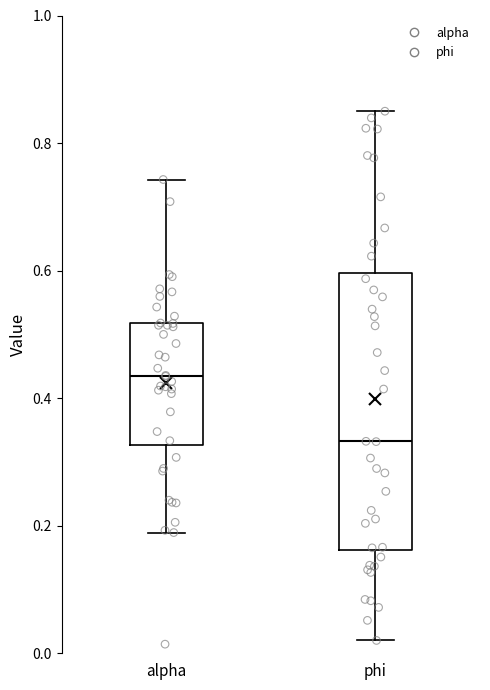

Reading left to right, read every box against the y-axis: the position of its median line, the range the box covers, and the ends of its whiskers. The values are not printed on the chart, so give them approximately, as read against the axis.

alpha: median 0.44, box 0.32 to 0.52, whiskers 0.18 to 0.74
phi: median 0.34, box 0.16 to 0.60, whiskers 0.02 to 0.84